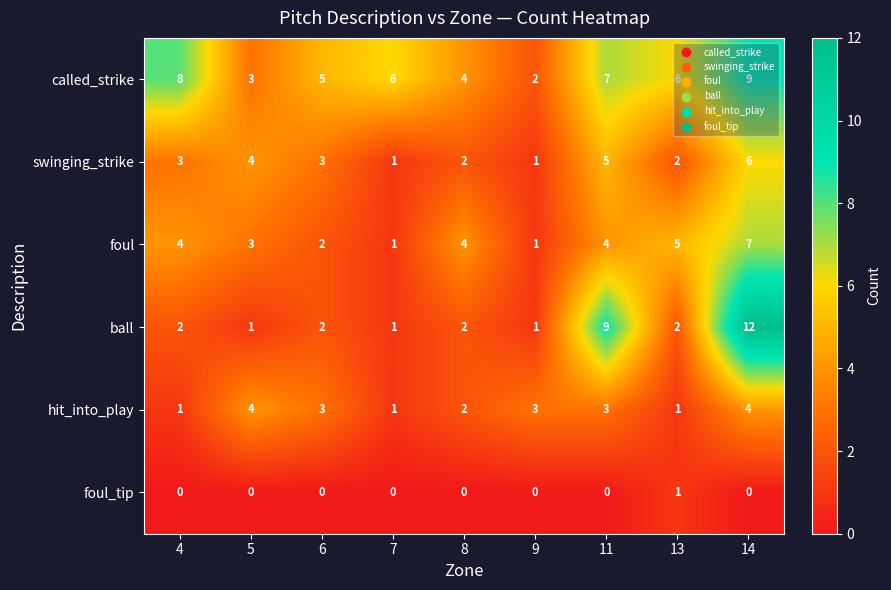

What is the maximum value shown in the chart?

12